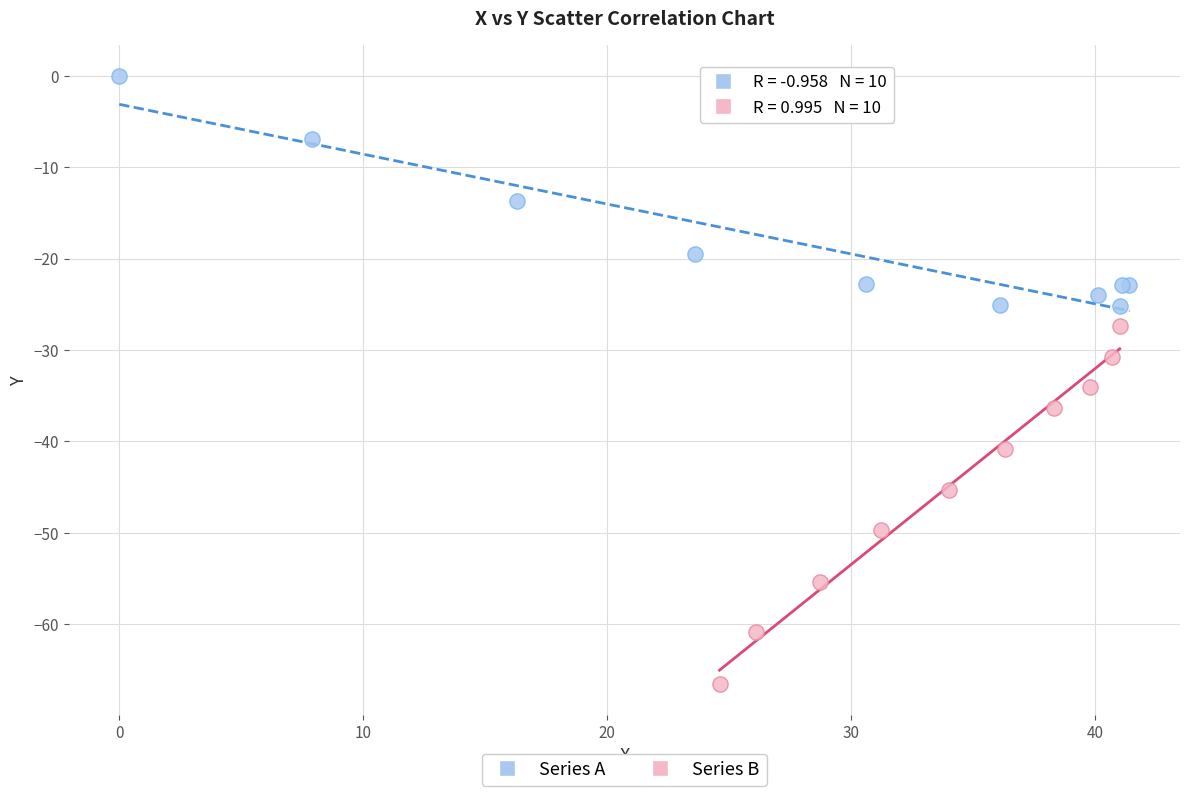

Which series reaches the minimum Y coordinate?

Series B